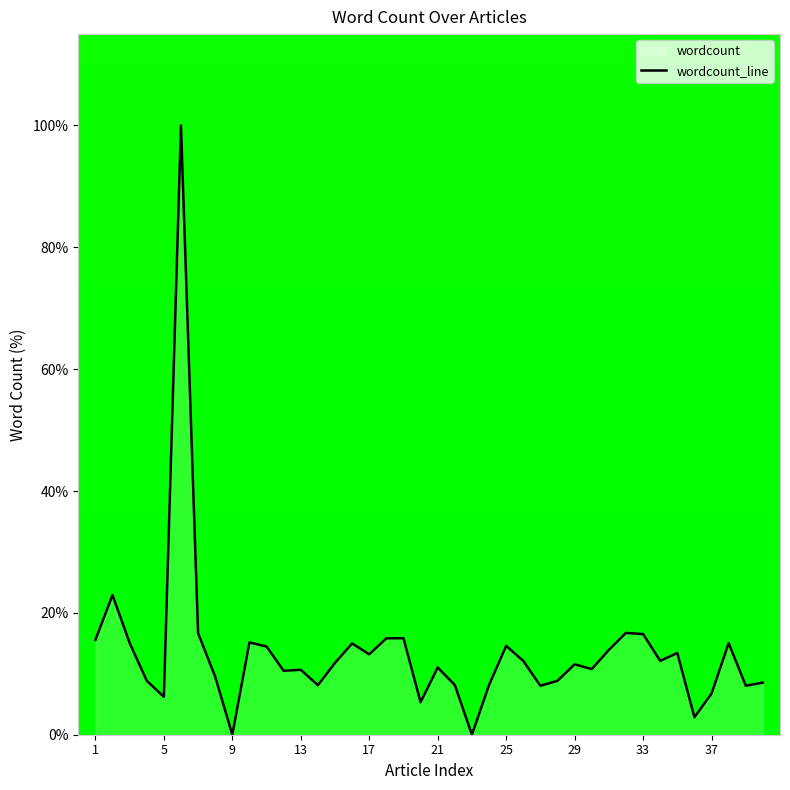

What is the average value?

13.4